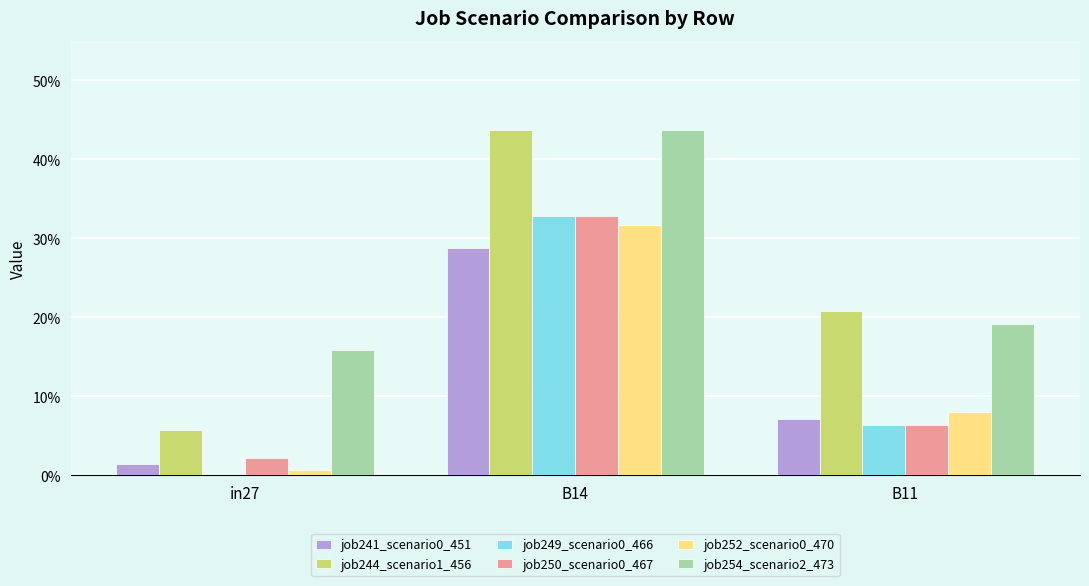

Is the value of job244_scenario1_456 at B11 greater than the value of job250_scenario0_467 at B11?

Yes